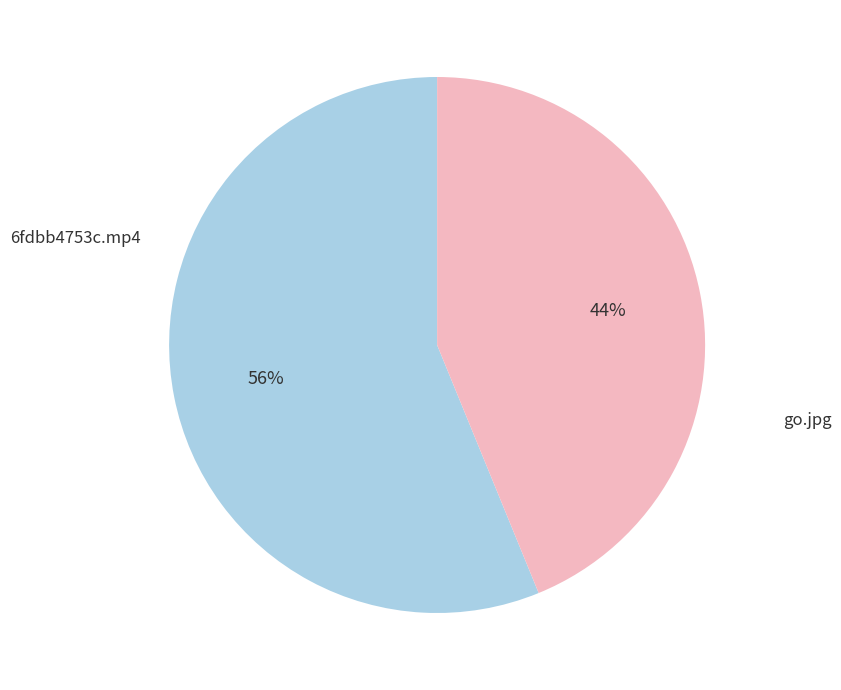

What percentage is the go.jpg slice, to the nearest percent?

44%